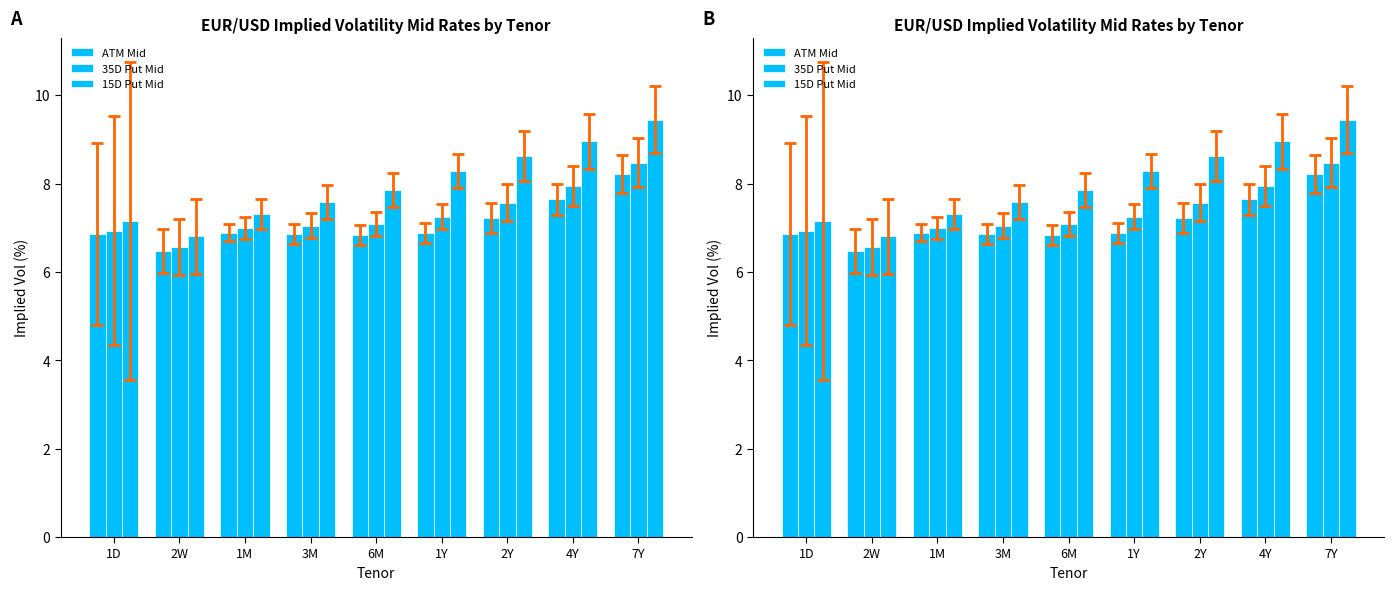

Where is ATM Mid nearest to the value 7?

1M